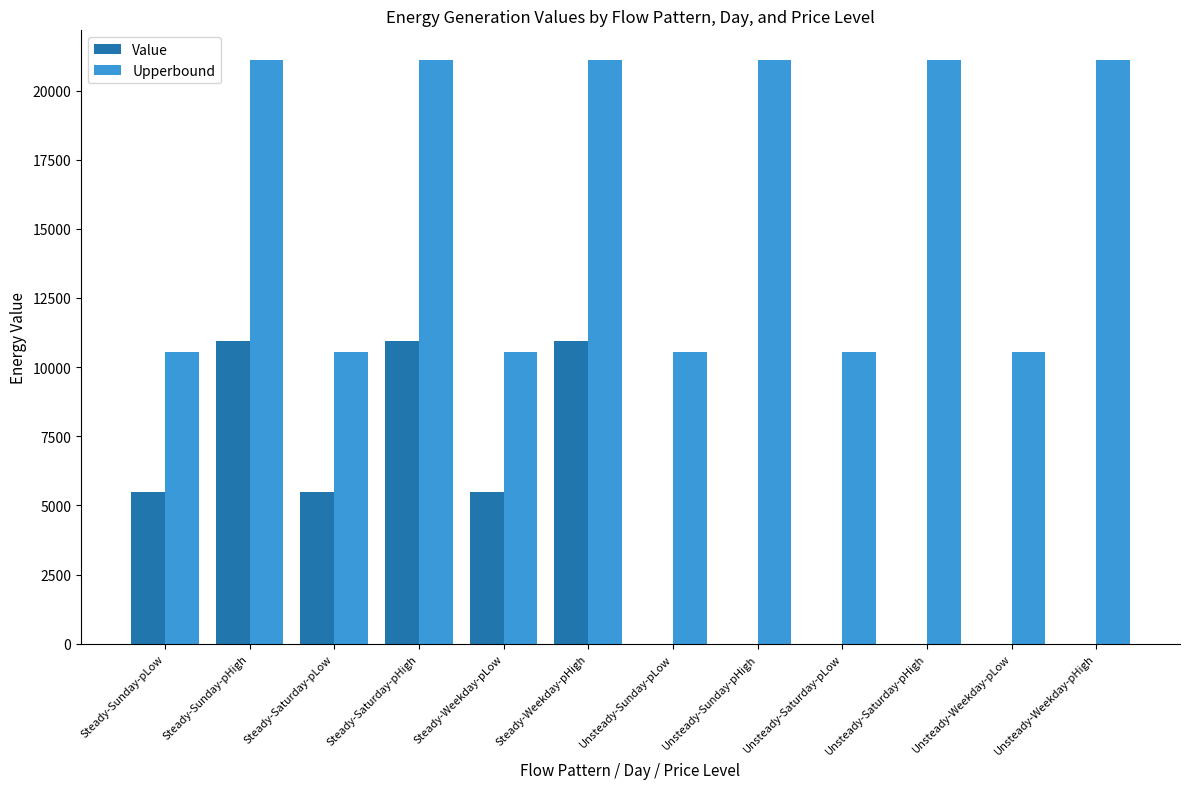

How many data points does each series have?

12